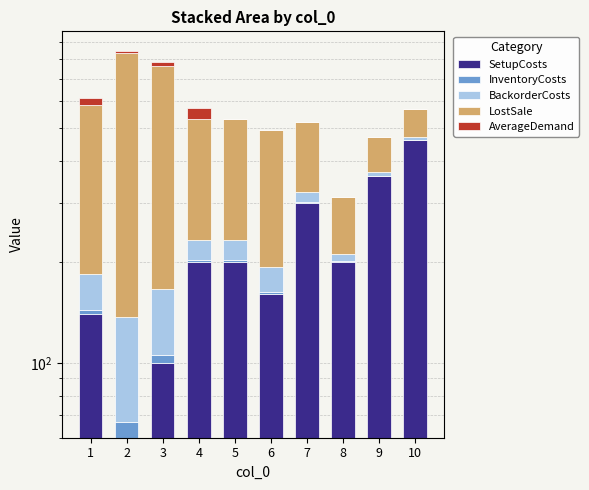

Does the chart contain any negative values?

No